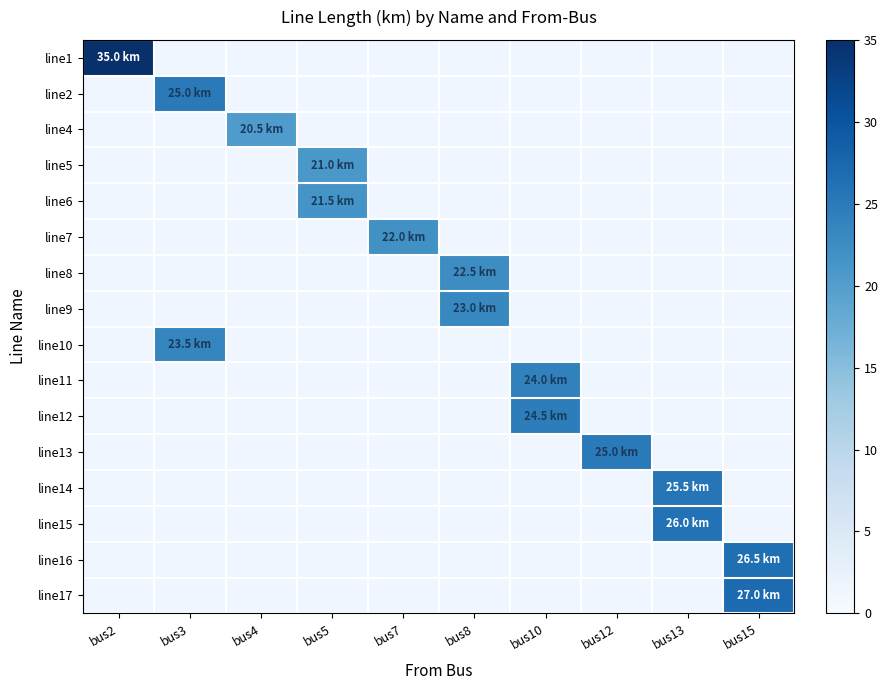

What is the difference between the highest and lowest values at bus3?

25.0